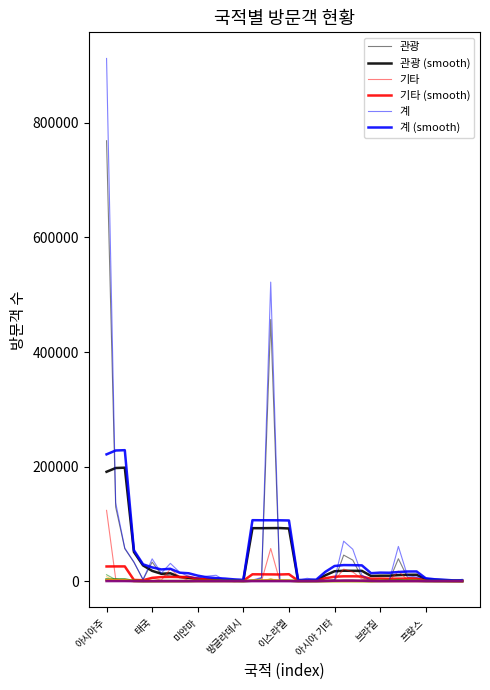

Is this an area chart (filled region under the line)?

No